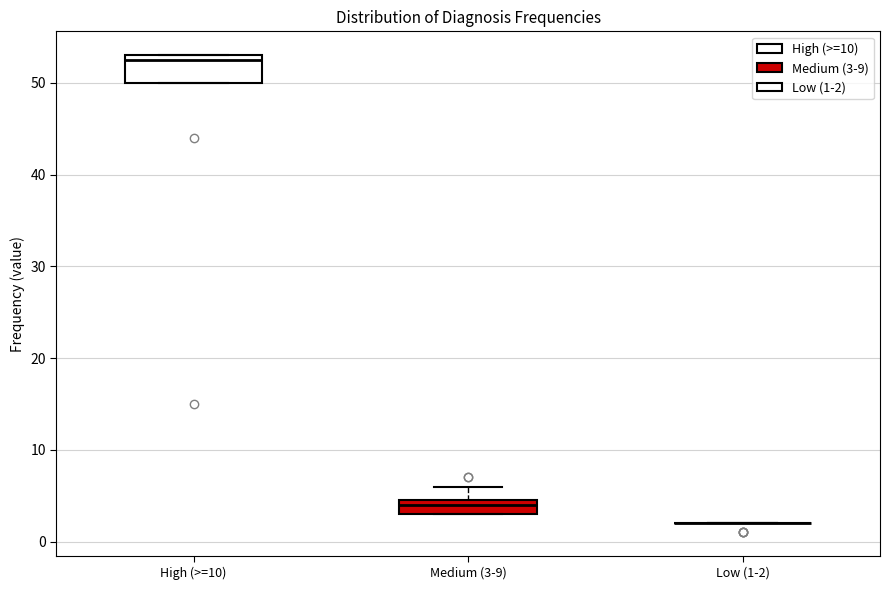

Comparing the boxes themselves (not the whiskers), which one is the tallest?

High (>=10)